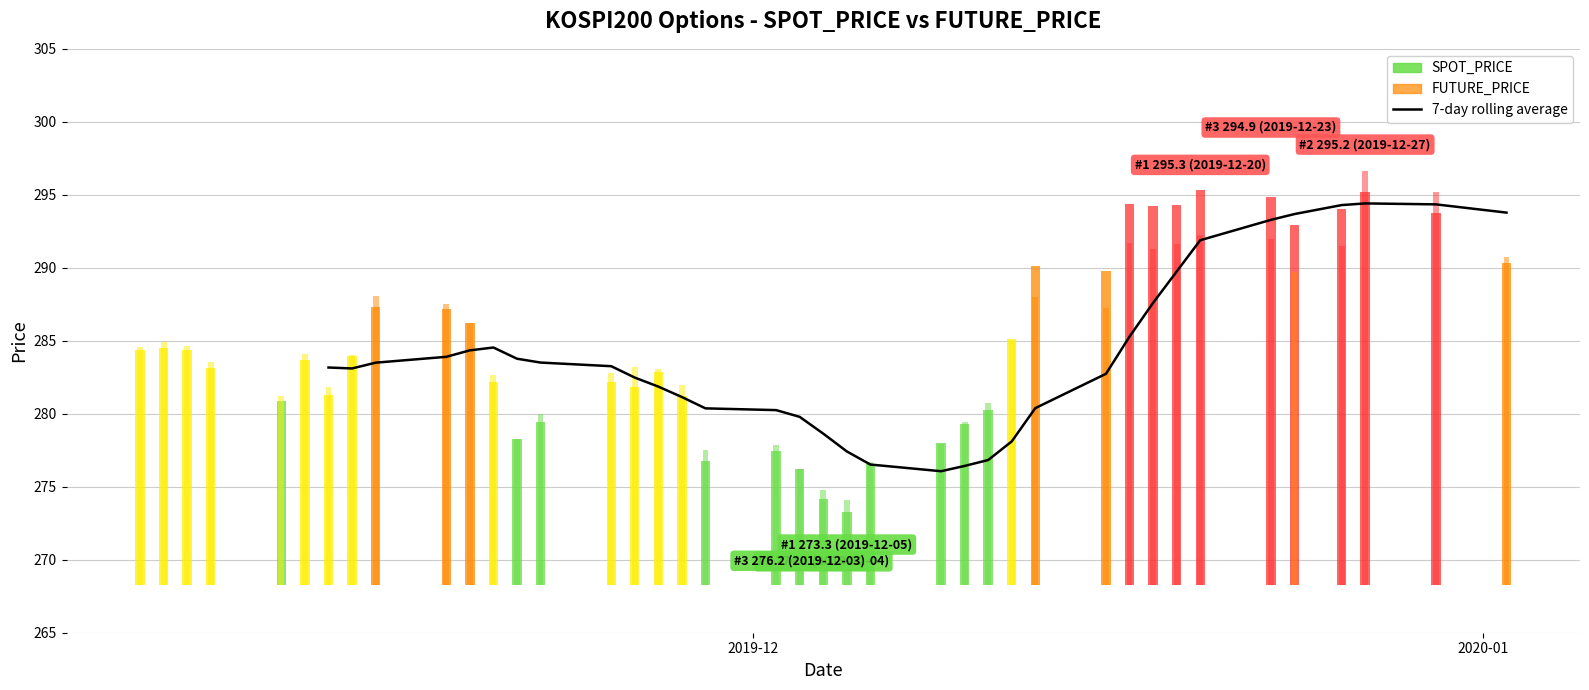

True or false: the data shows 382.3 at 28.

False